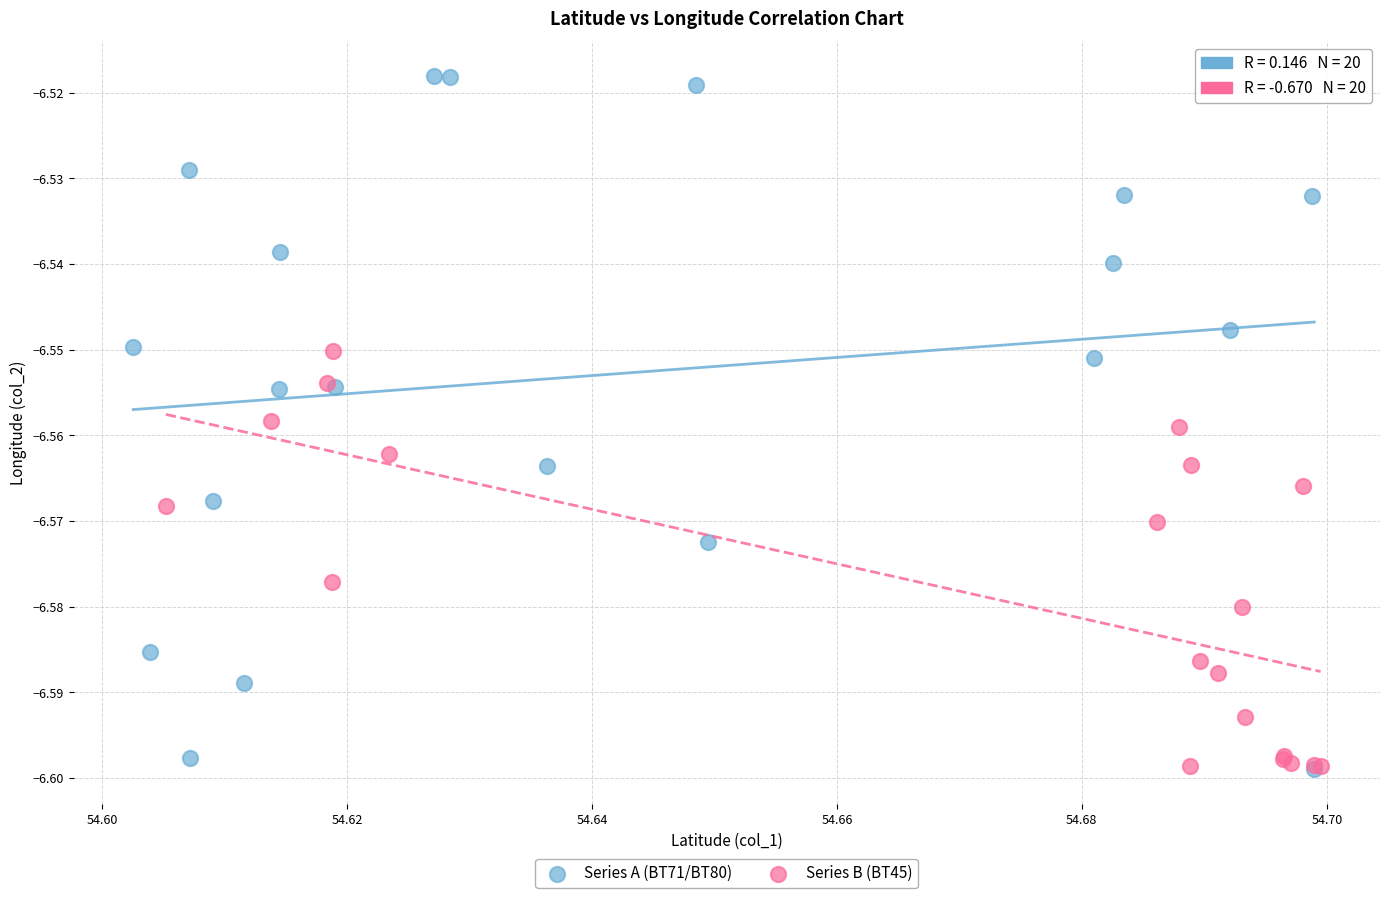

Which series has the widest spread of Y values?

Series A (BT71/BT80)